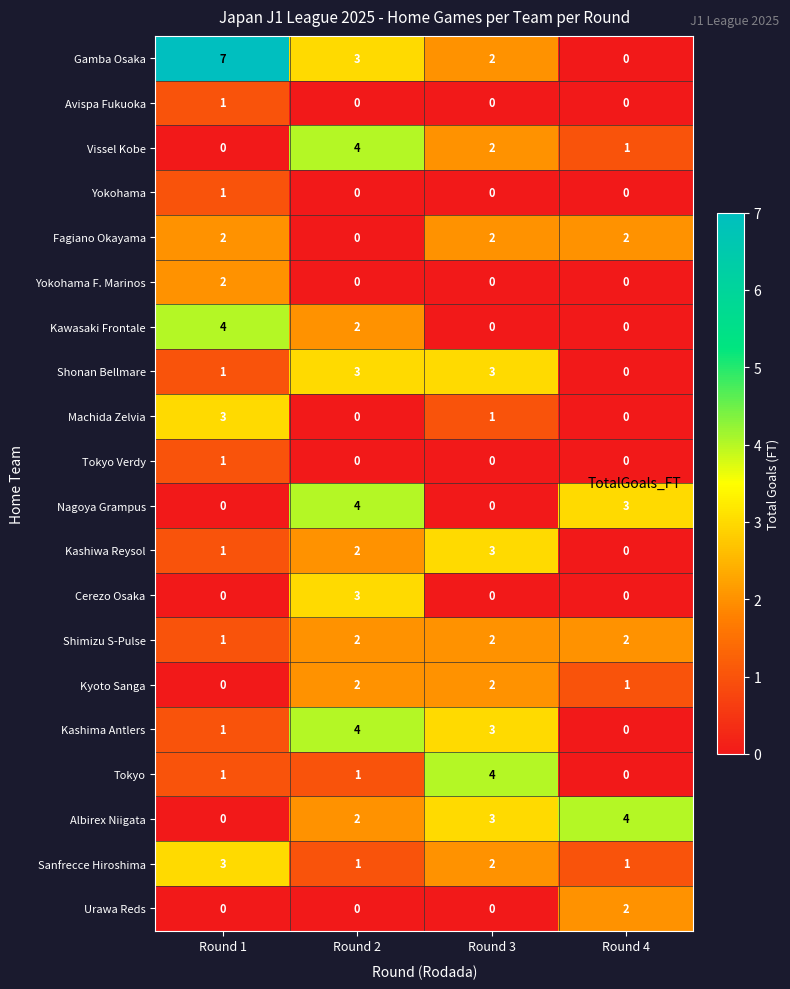

Where is Albirex Niigata nearest to the value 2?

Round 2